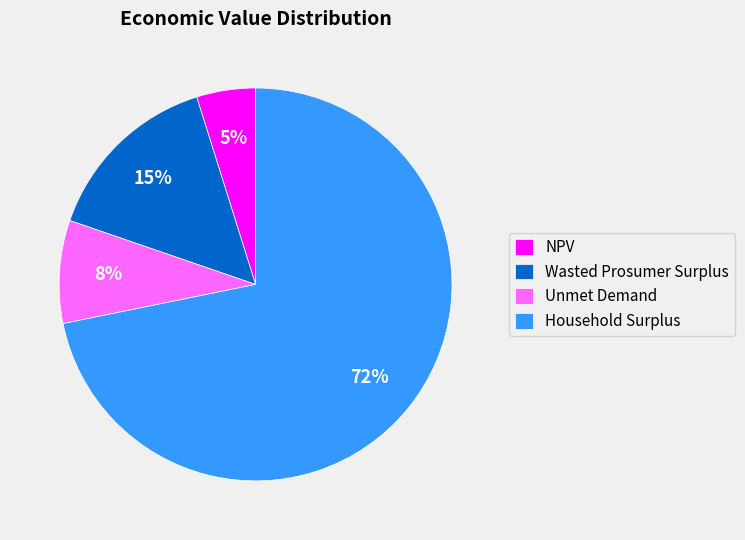

Between Wasted Prosumer Surplus and Household Surplus, which is larger?

Household Surplus